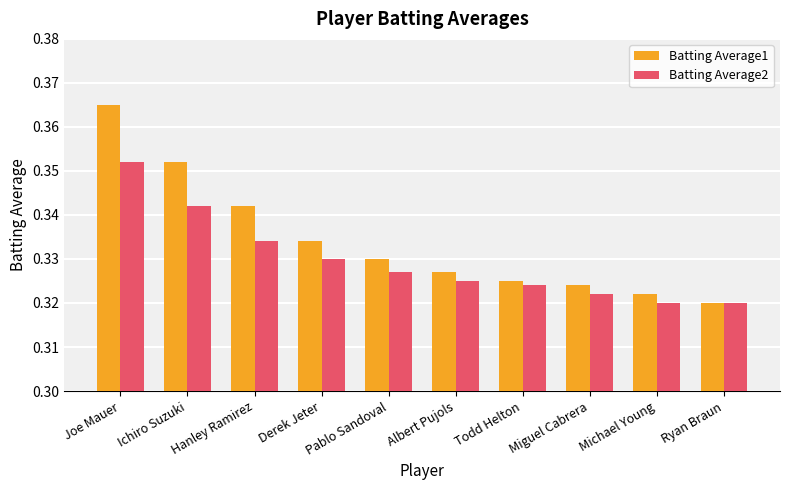

What position from the left is Hanley Ramirez?

3